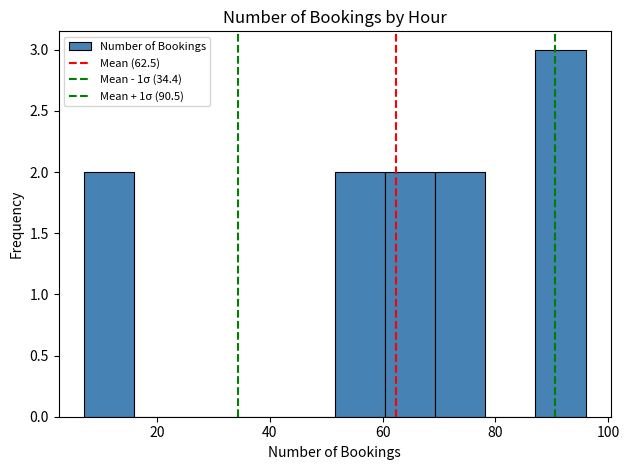

Reading left to right, list every bar in this chart as the range it spans on the x-axis followed by its height. Neither the bar edges nor the heights are printed on the chart, so give them approximately, as read against the axes.

8 to 16: 2
16 to 24: 0
24 to 34: 0
34 to 42: 0
42 to 52: 0
52 to 60: 2
60 to 70: 2
70 to 78: 2
78 to 88: 0
88 to 96: 3